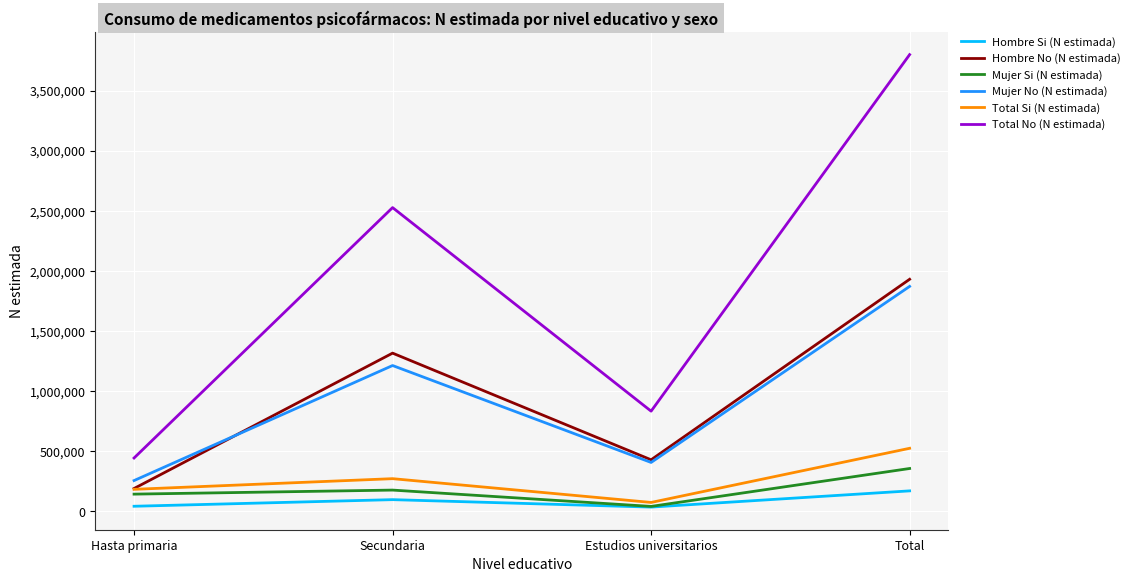

What is the total value across all series at Secundaria?

5590408